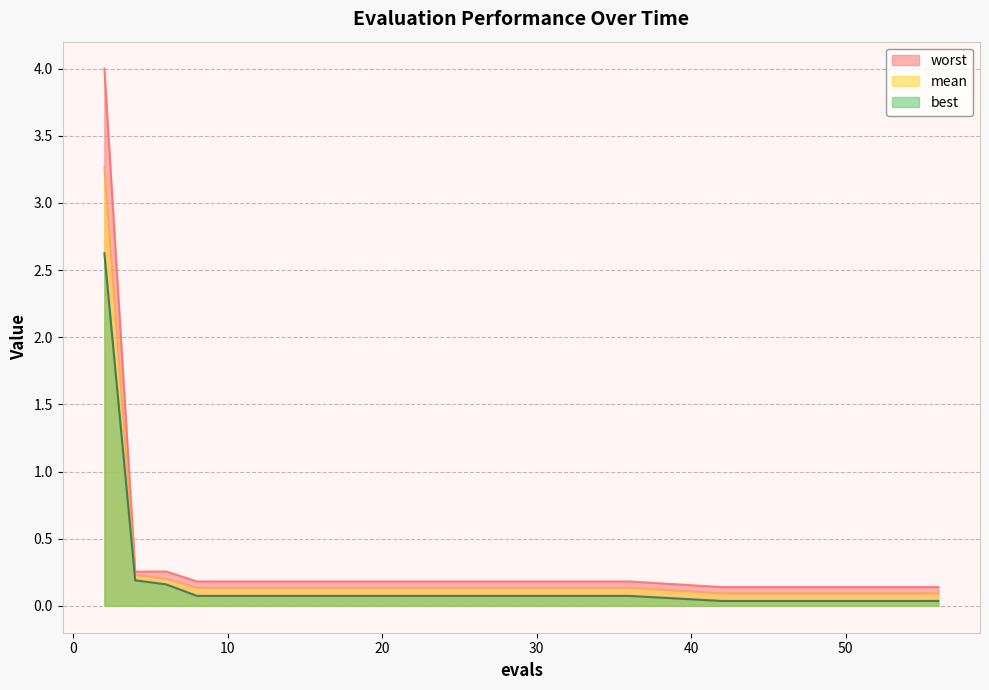

Rank the series at 56 from lowest to highest value.

best, mean, worst